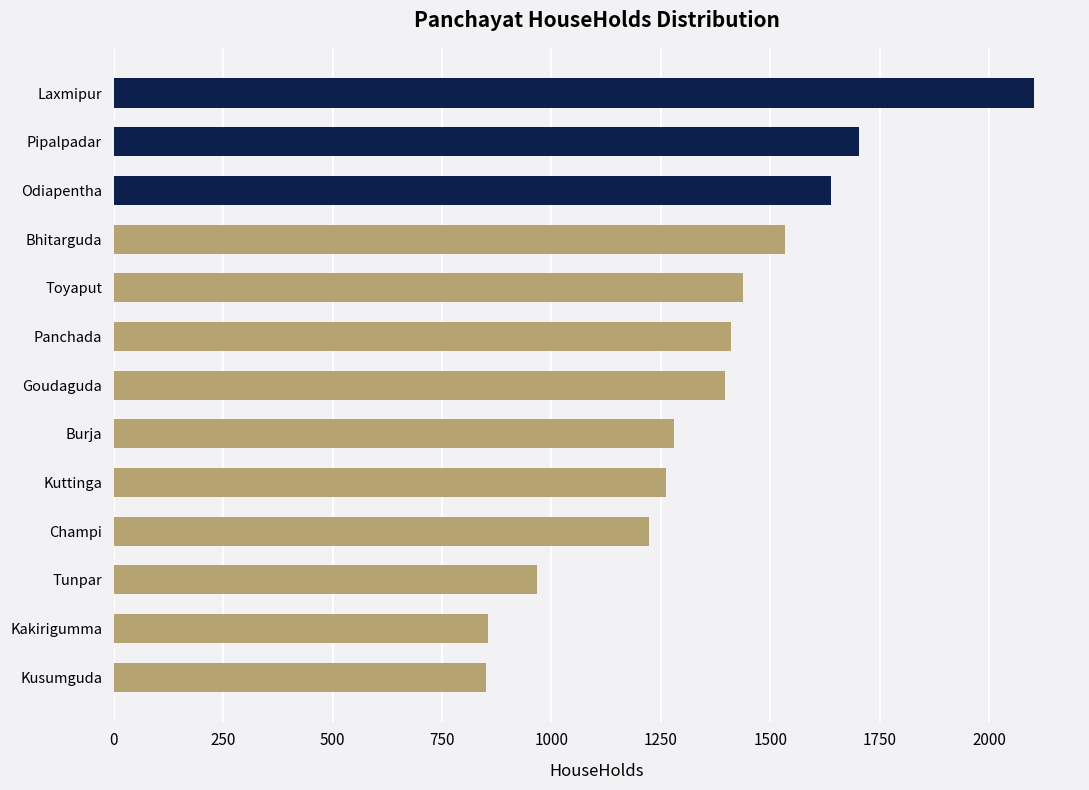

The value at Goudaguda is 1396. True or false?

True